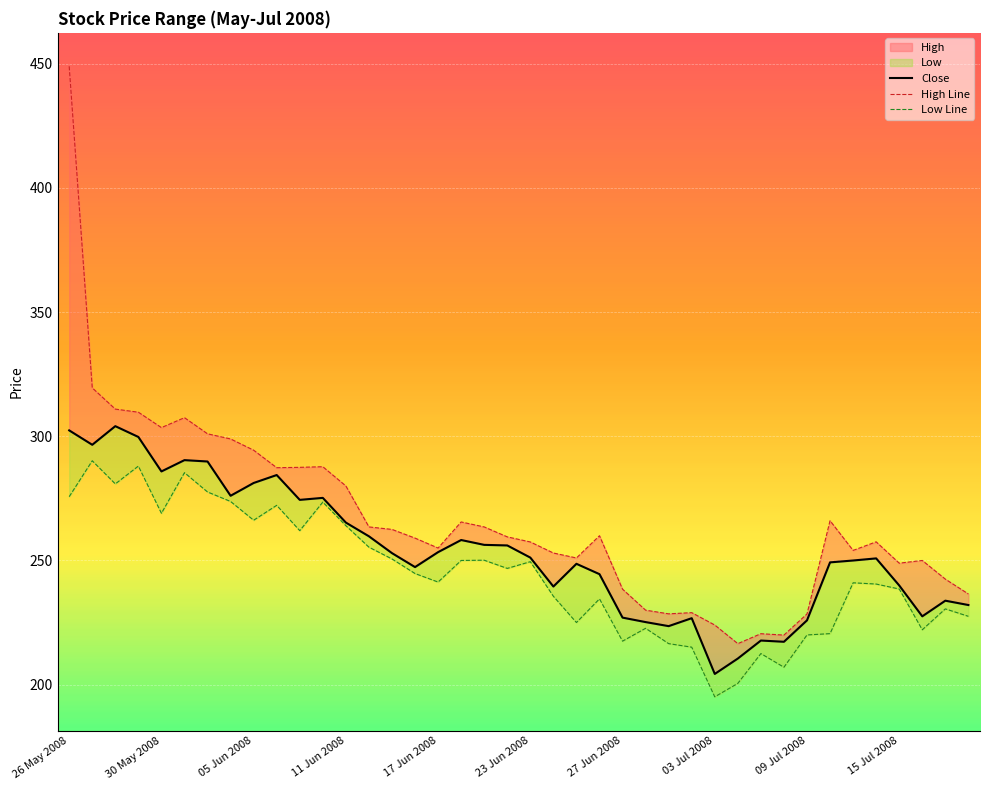

What is the difference between the highest and lowest values at 26?

12.0